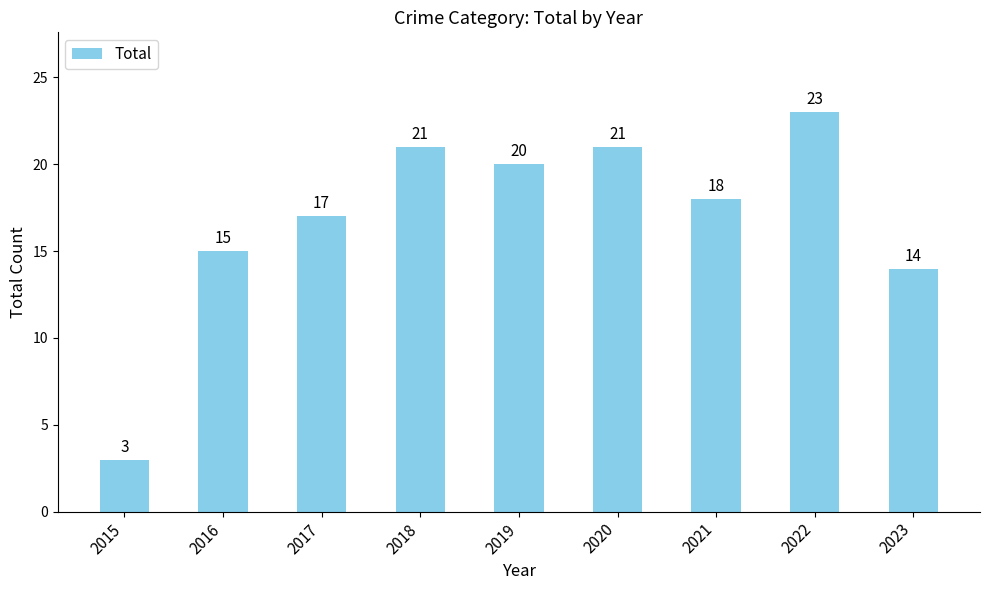

What is the difference between the second highest and second lowest values?

7